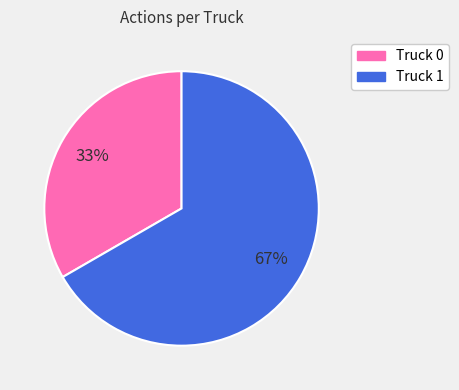

Which slice represents more than half of the pie?

Truck 1